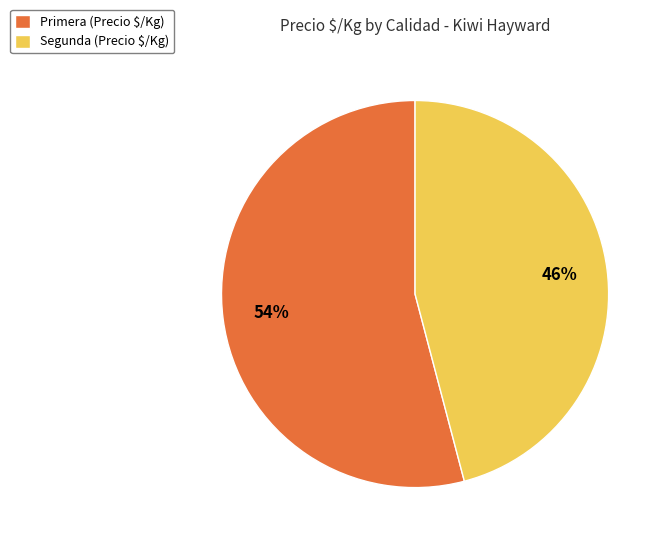

To the nearest percent, what portion does Segunda (Precio $/Kg) represent?

46%